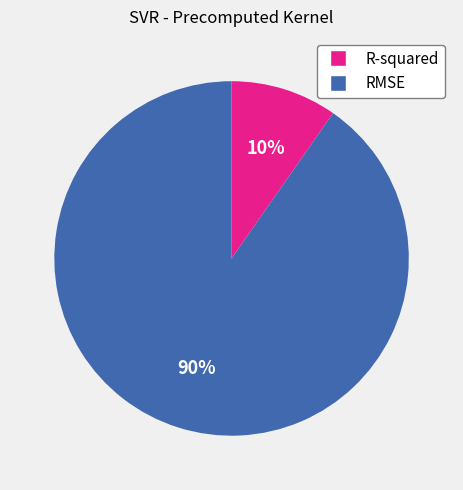

How many slices are in this pie chart?

2